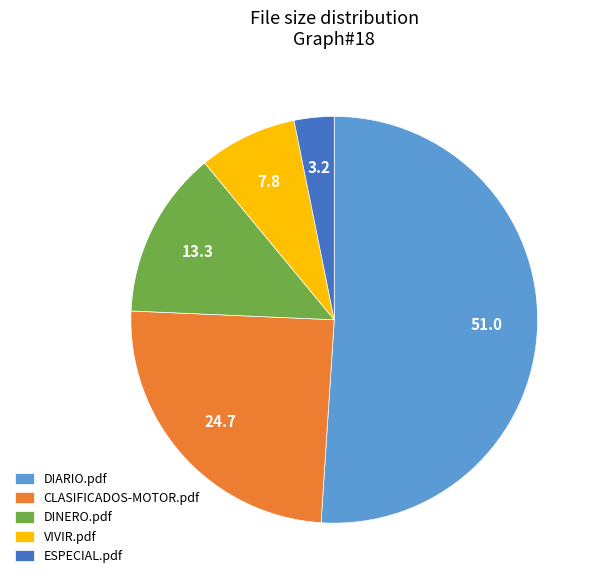

Rank the categories by value from lowest to highest.

ESPECIAL.pdf, VIVIR.pdf, DINERO.pdf, CLASIFICADOS-MOTOR.pdf, DIARIO.pdf